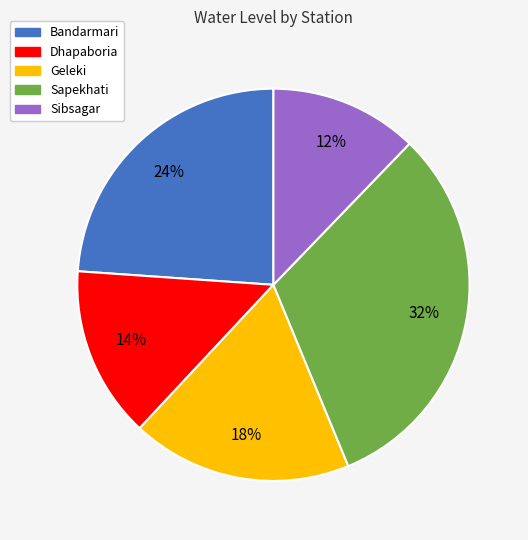

Do Geleki and Bandarmari together represent more than half of the pie?

No